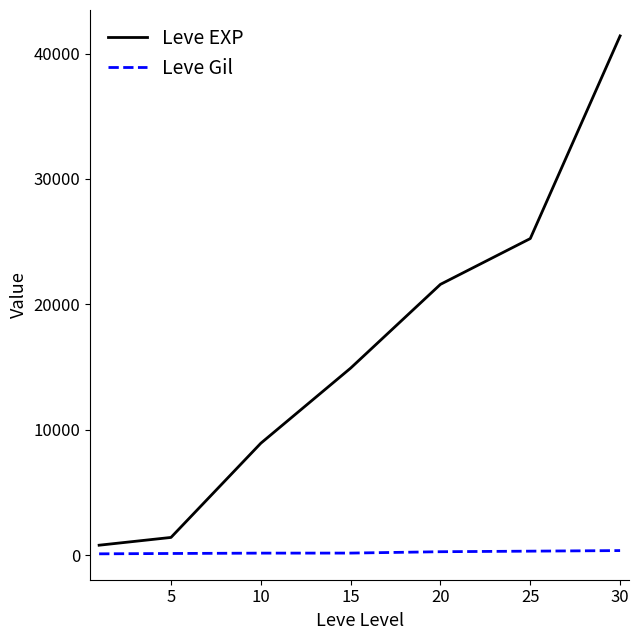

What are all the series names shown in the legend?

Leve EXP, Leve Gil